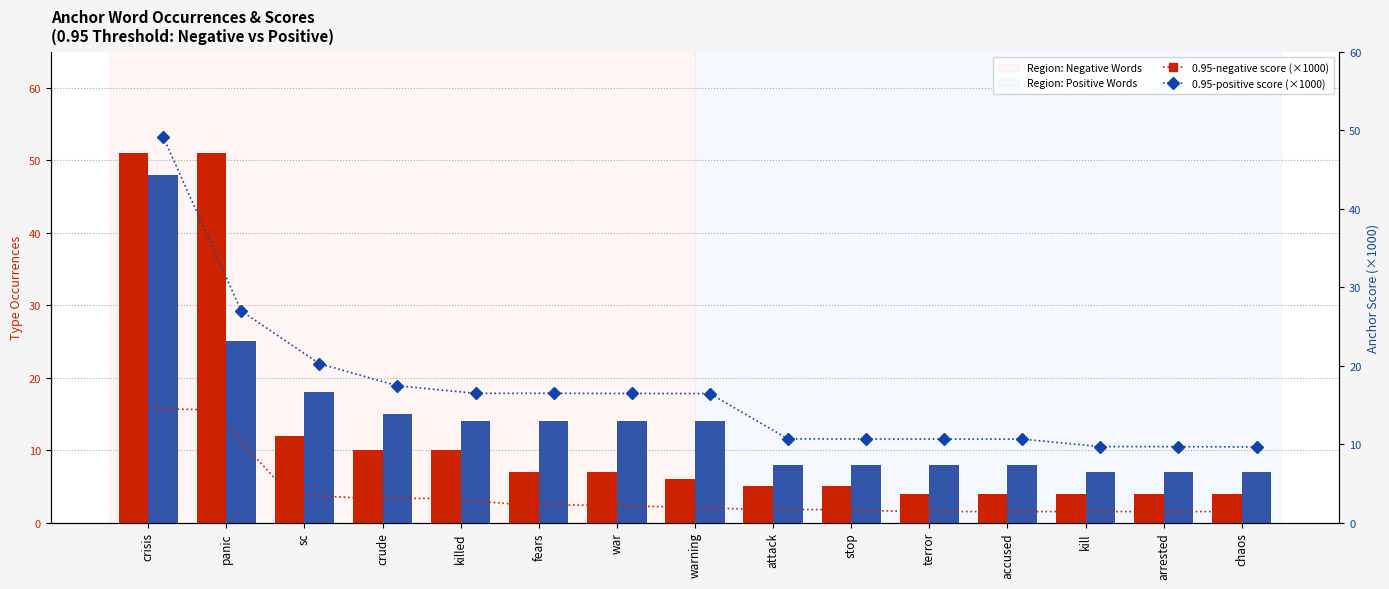

True or false: 0.95-negative occurrences has a value of 51.0 at crisis.

True